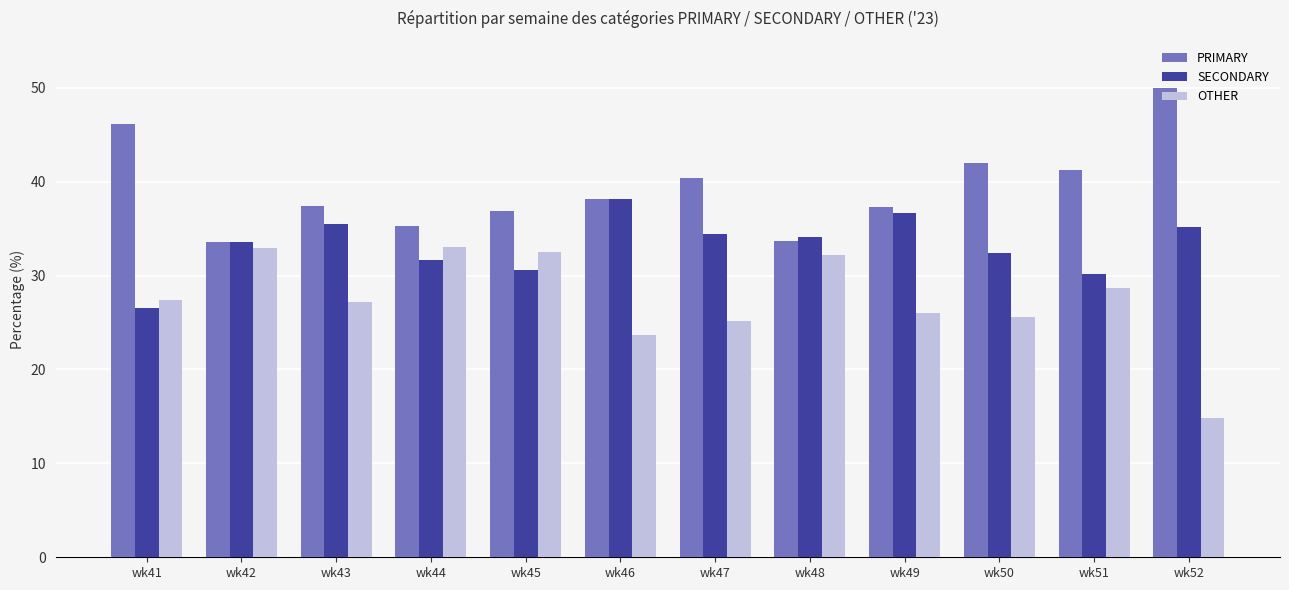

Is it true that OTHER equals 26.0 at wk49?

True